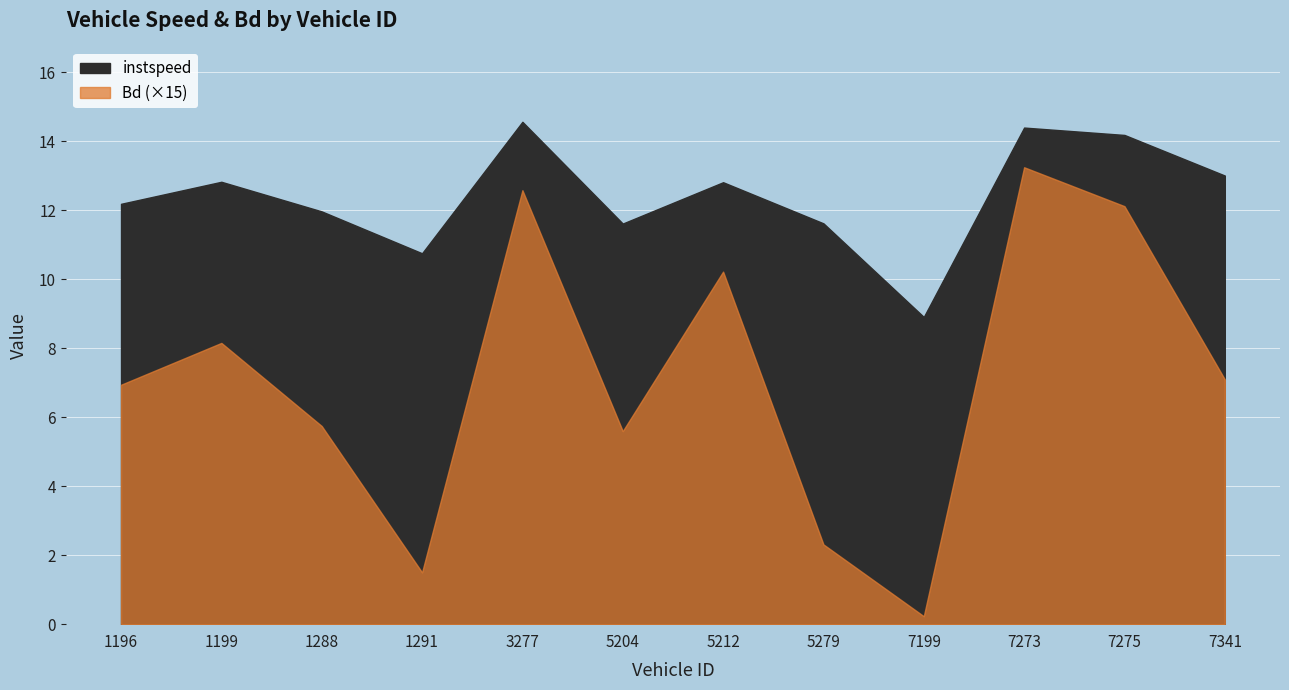

Which series changed the most between 7275 and 7341?

instspeed